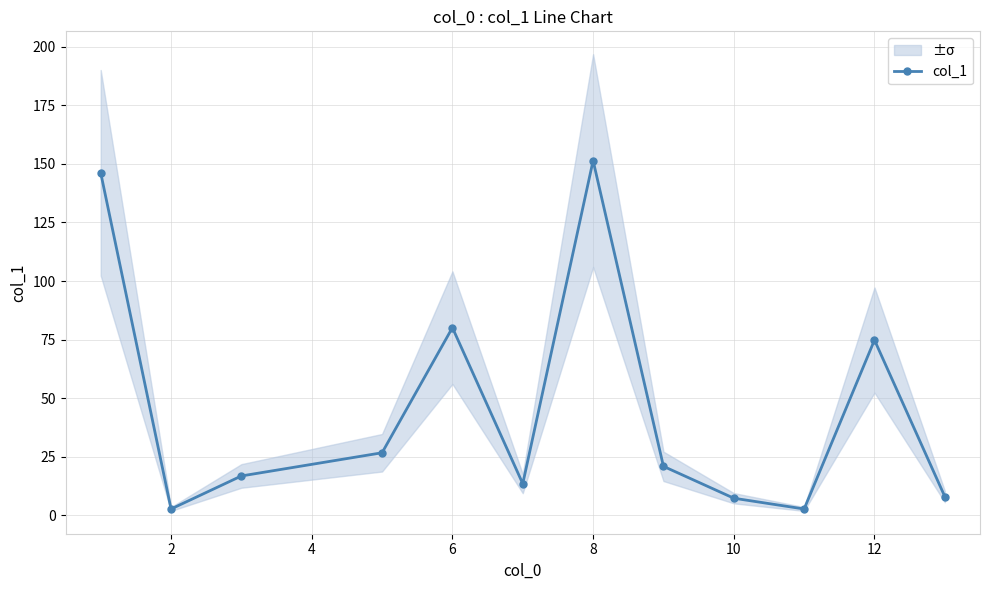

What is the highest value of the col_1 series?

151.4